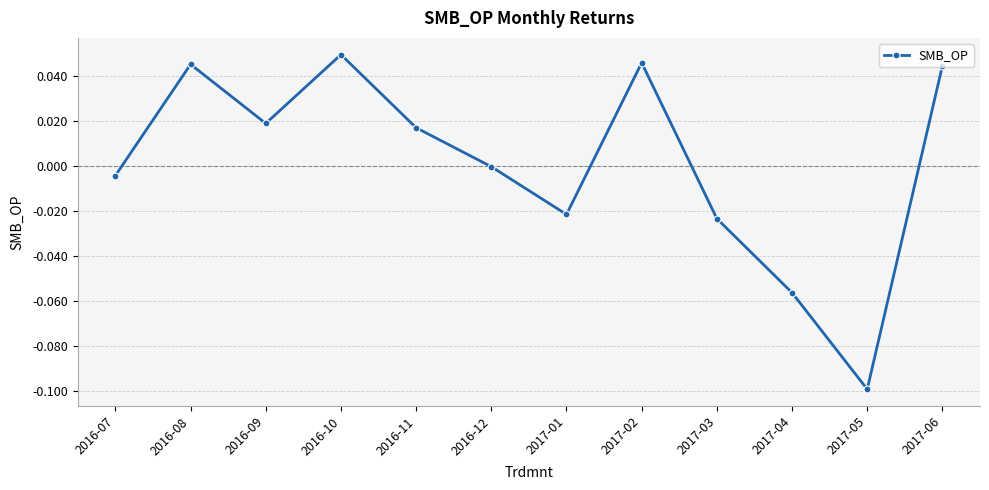

The value at 2017-04 is -0.1. True or false?

True